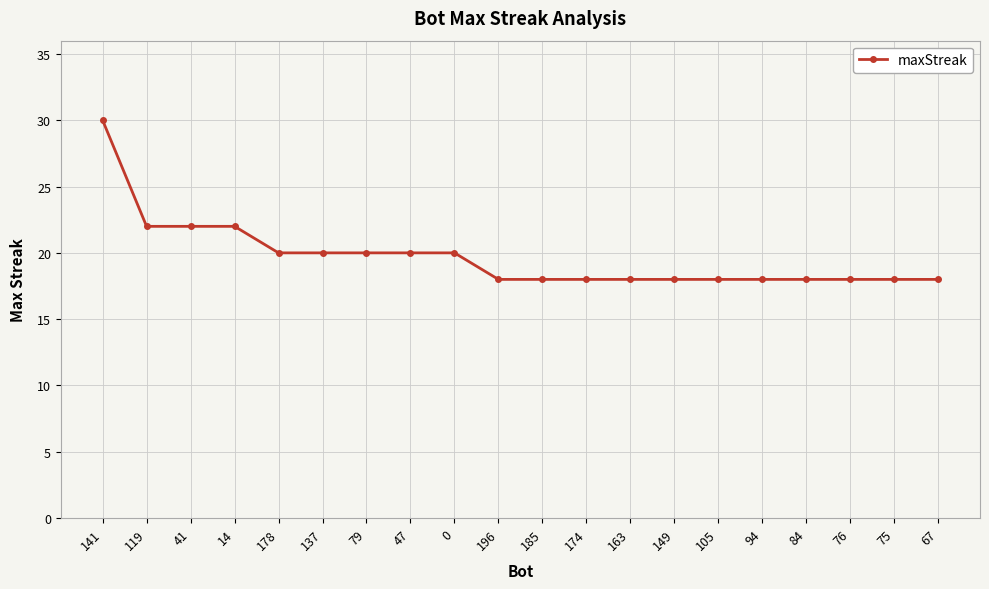

What is the sum of the values at 163 and 67?

36